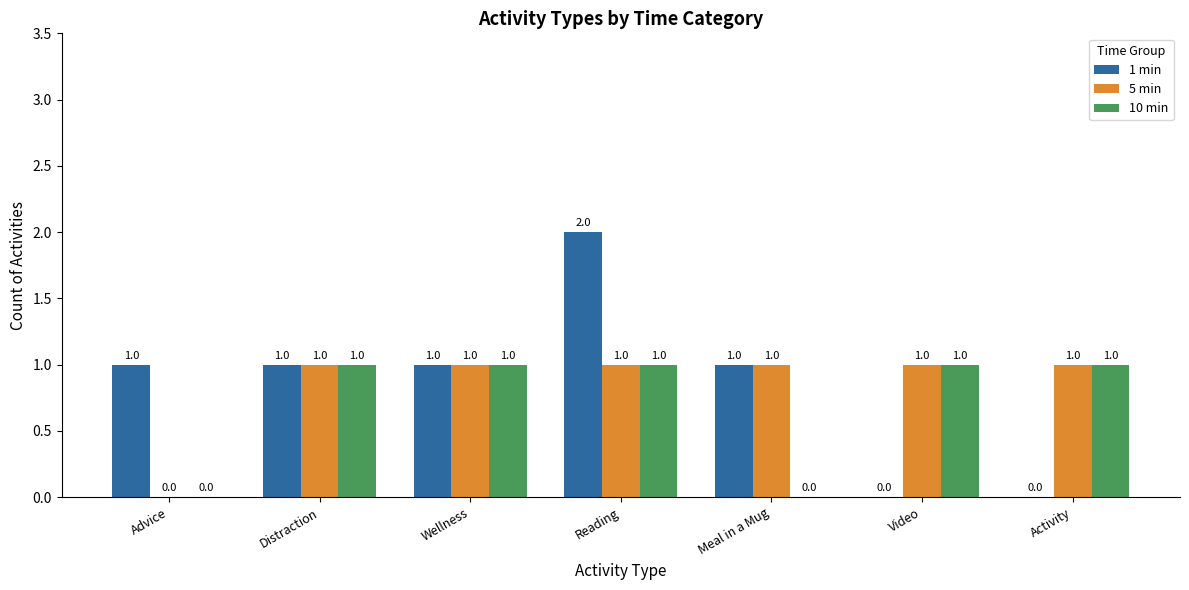

What is the sum of all 1 min values?

6